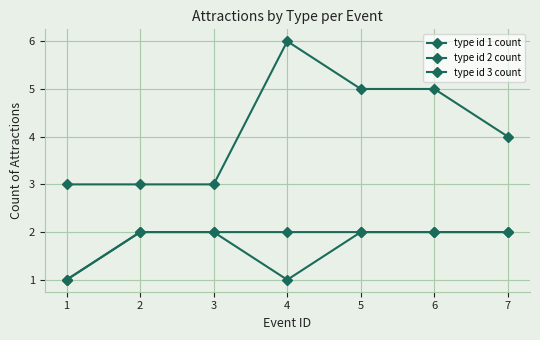

Reading left to right, list all the values displayed in this chart.

type id 1 count: 3	3	3	6	5	5	4
type id 2 count: 1	2	2	1	2	2	2
type id 3 count: 1	2	2	2	2	2	2